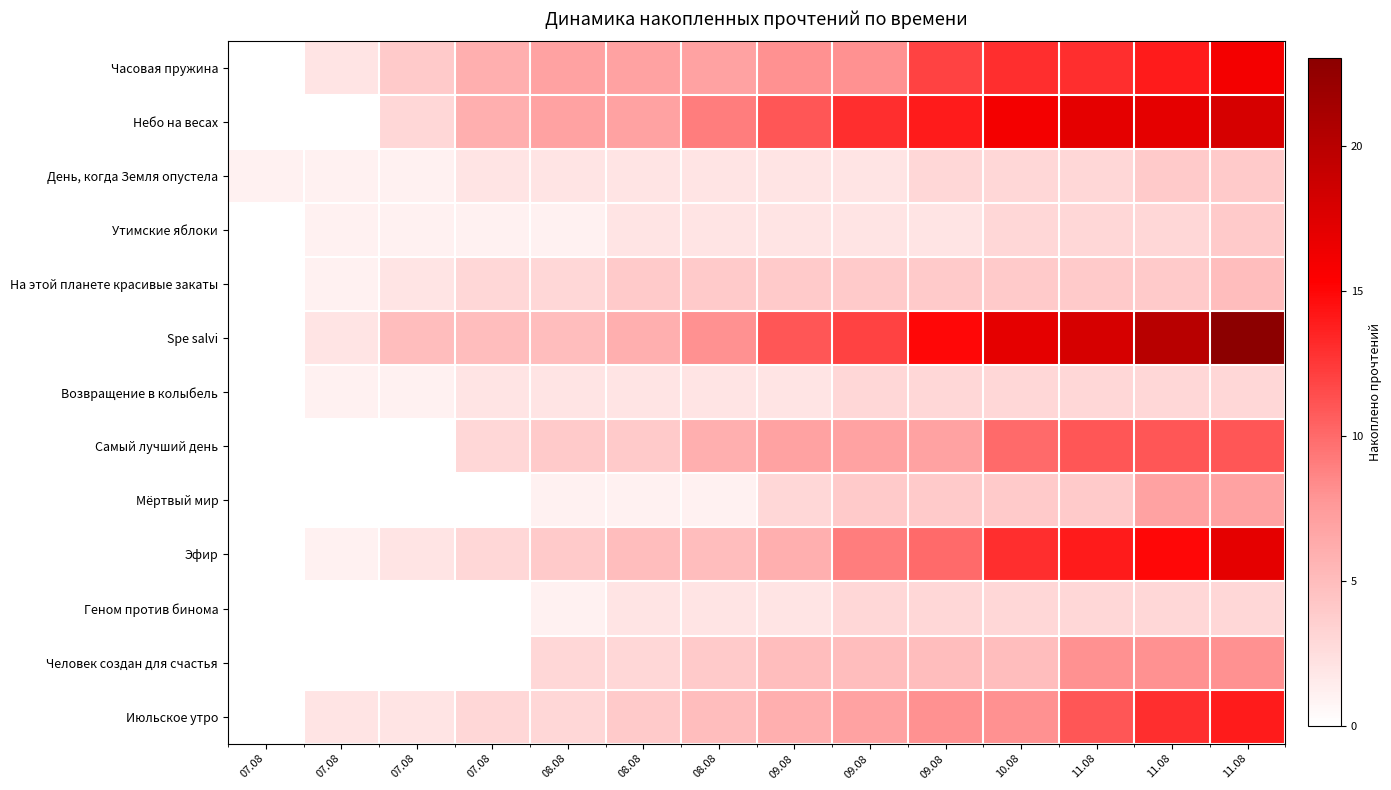

What is the spread (max minus min) of values at 08.08?

6